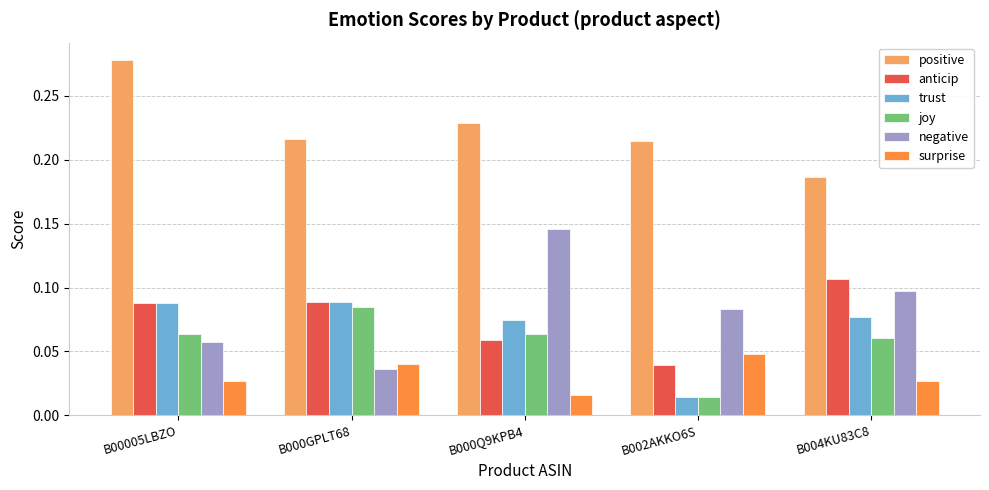

At which label is trust closest to 0?

B002AKKO6S